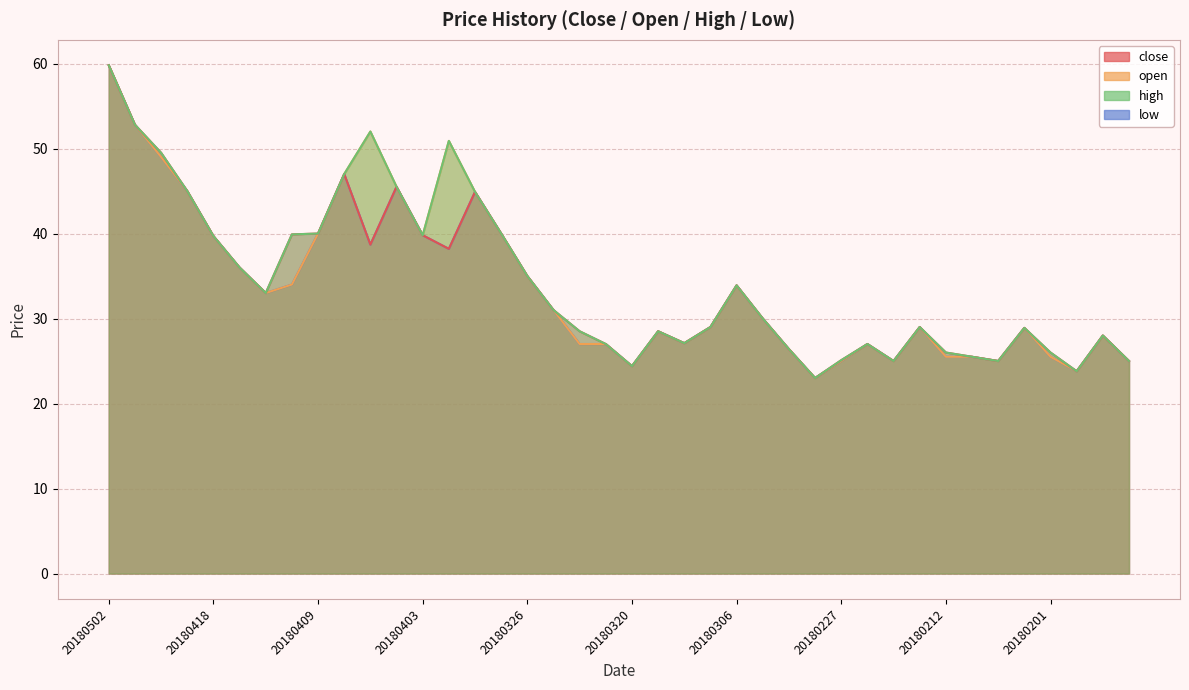

At which label is low closest to 41?

20180409